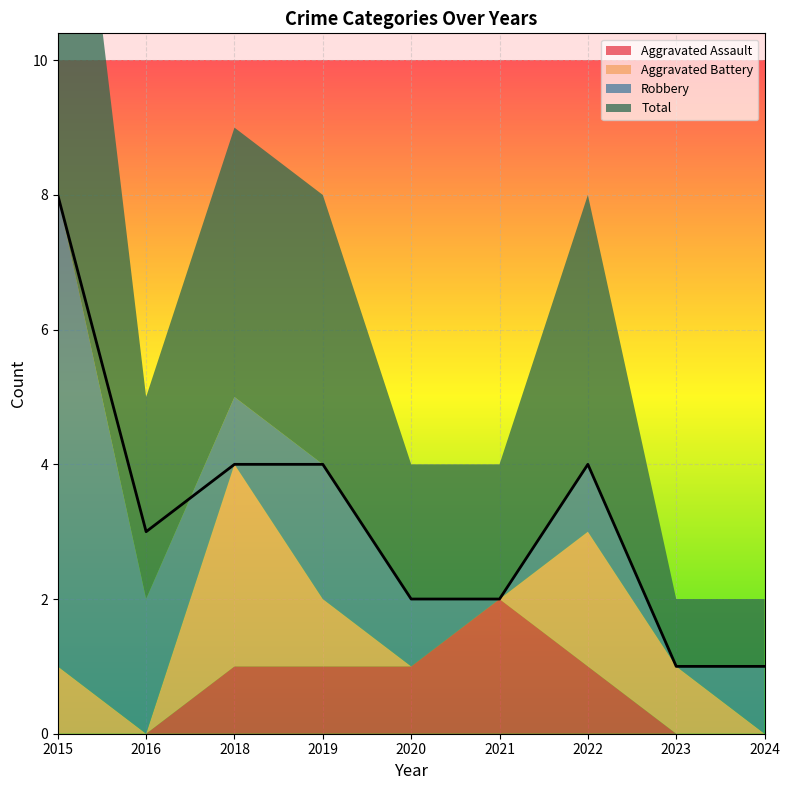

At which category does the chart reach its minimum across all series?

2015